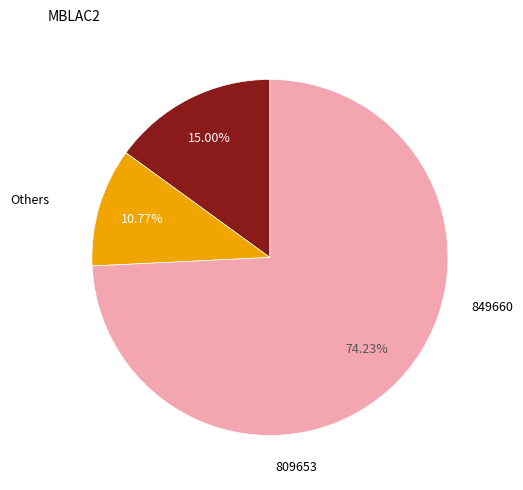

To the nearest percent, what is the average slice percentage?

33%